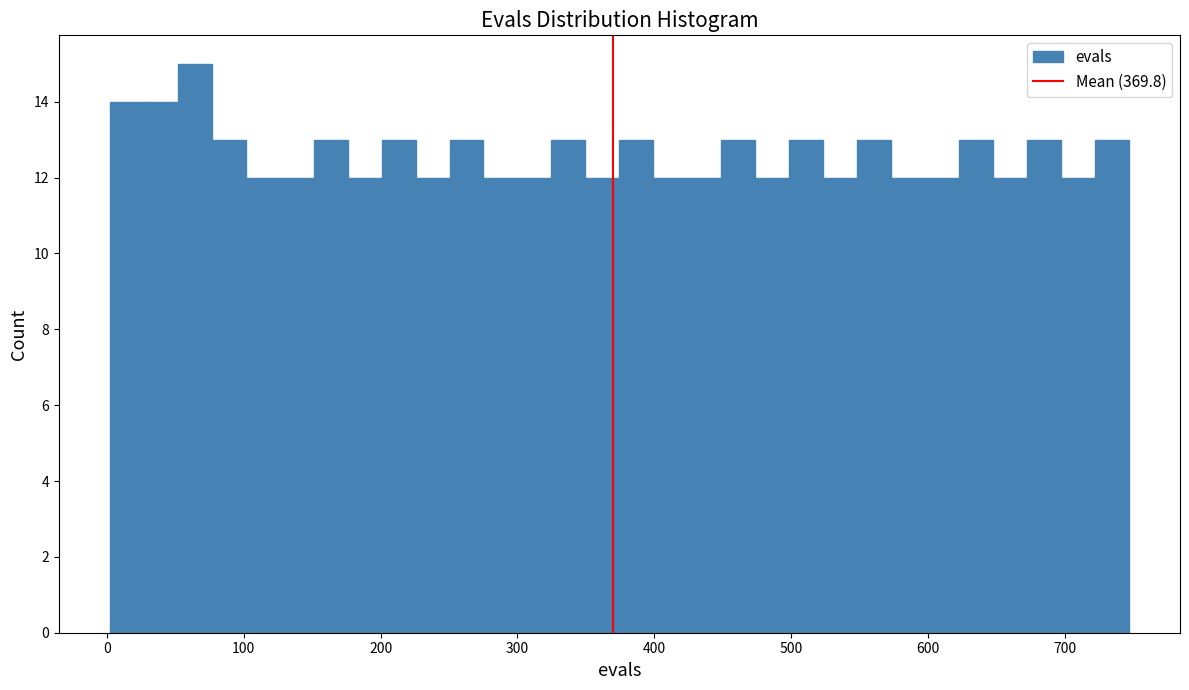

Read against the x-axis, roughly where is the centre of the tallest bar?

60